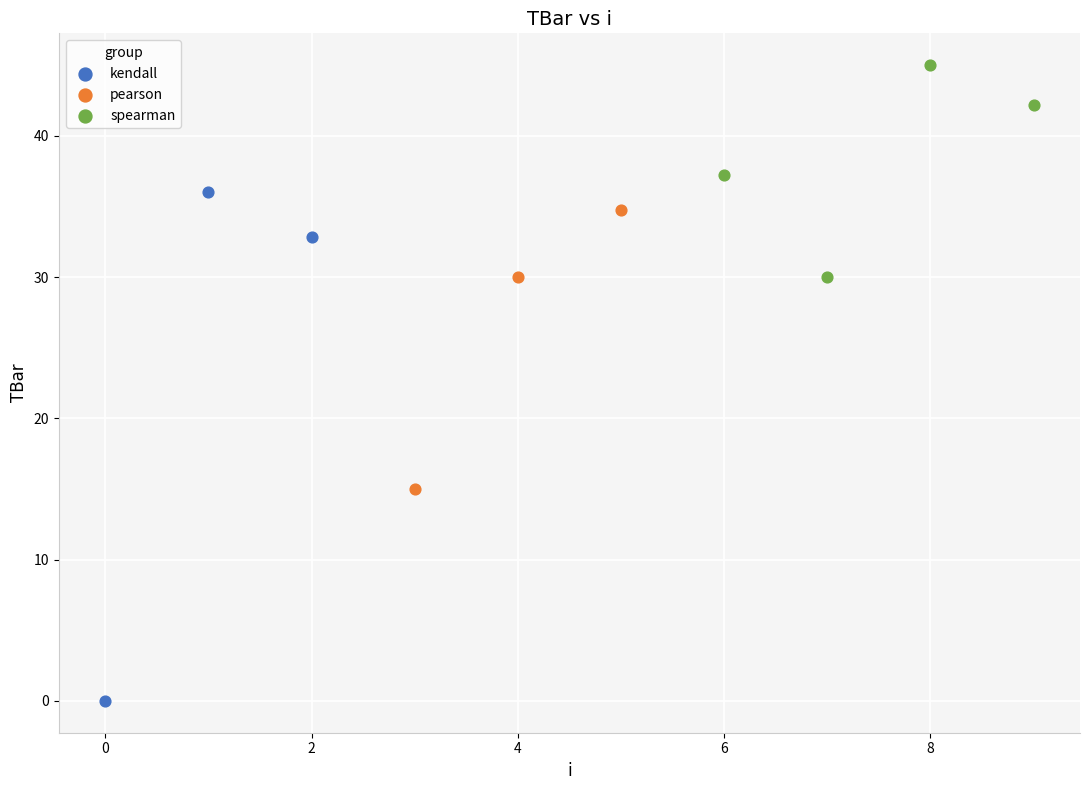

Which series contains the highest Y value?

spearman